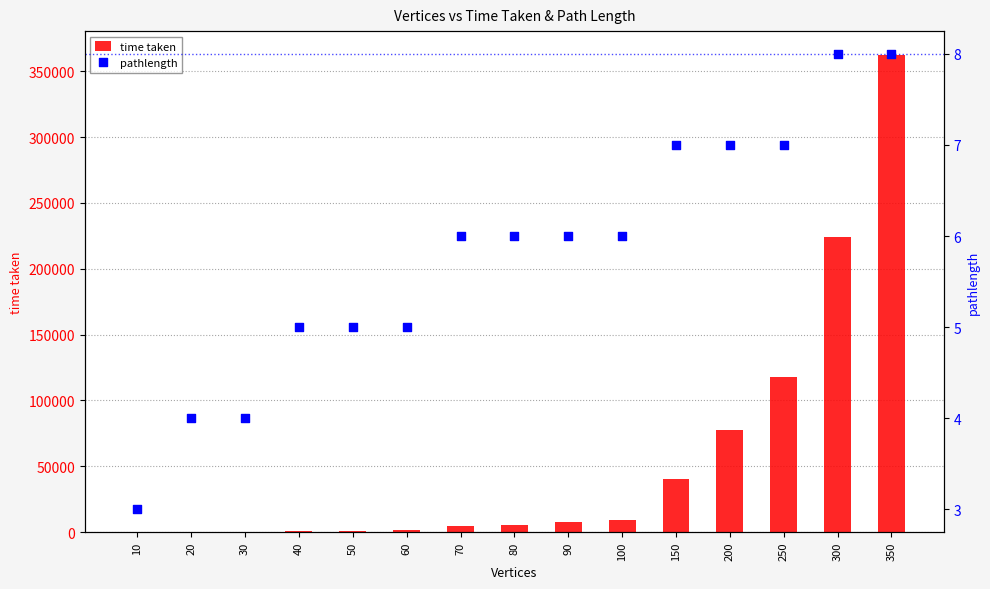

At how many categories does at least one series exceed 35540?

5